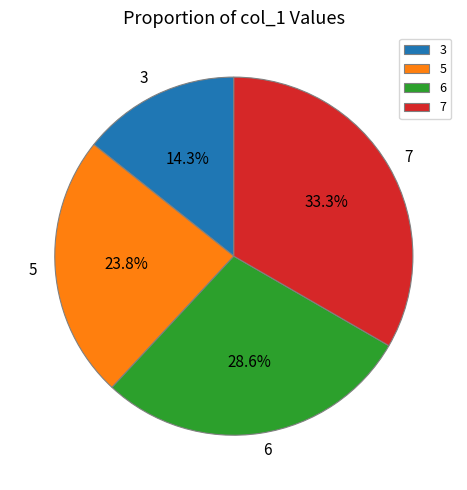

Rank the categories by value from lowest to highest.

3, 5, 6, 7